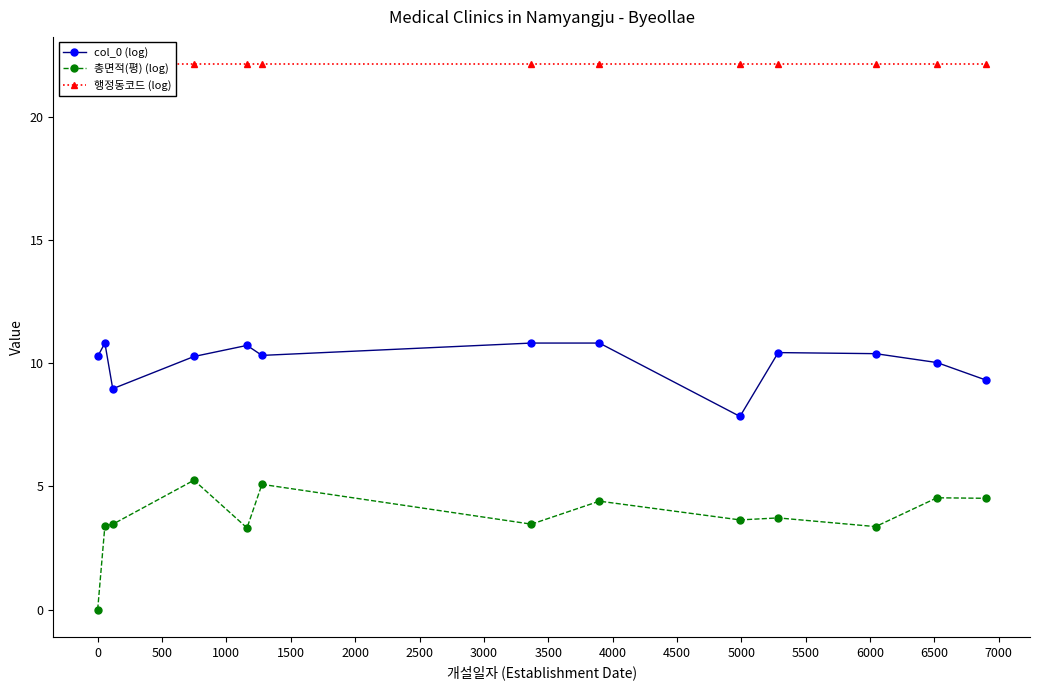

What is the highest value of the col_0 (log) series?

10.8